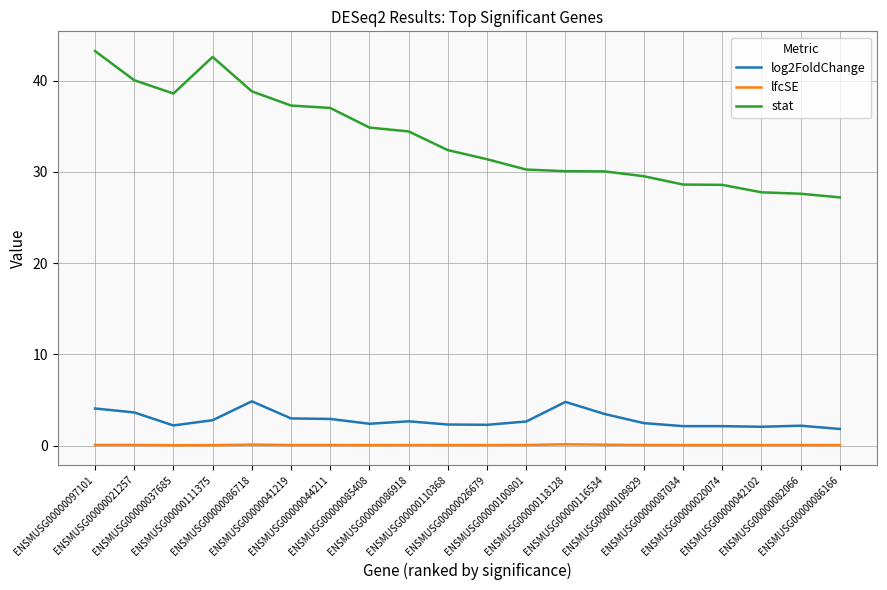

What is the maximum value shown in the chart?

43.2